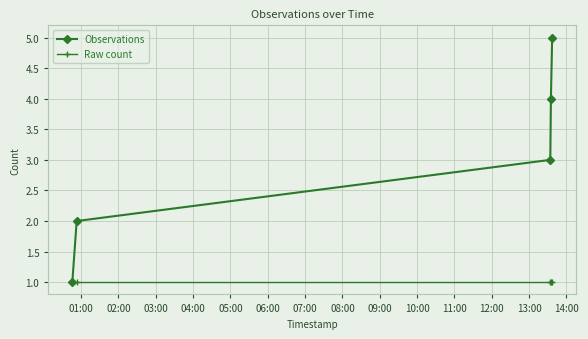

What is the maximum value shown in the chart?

5